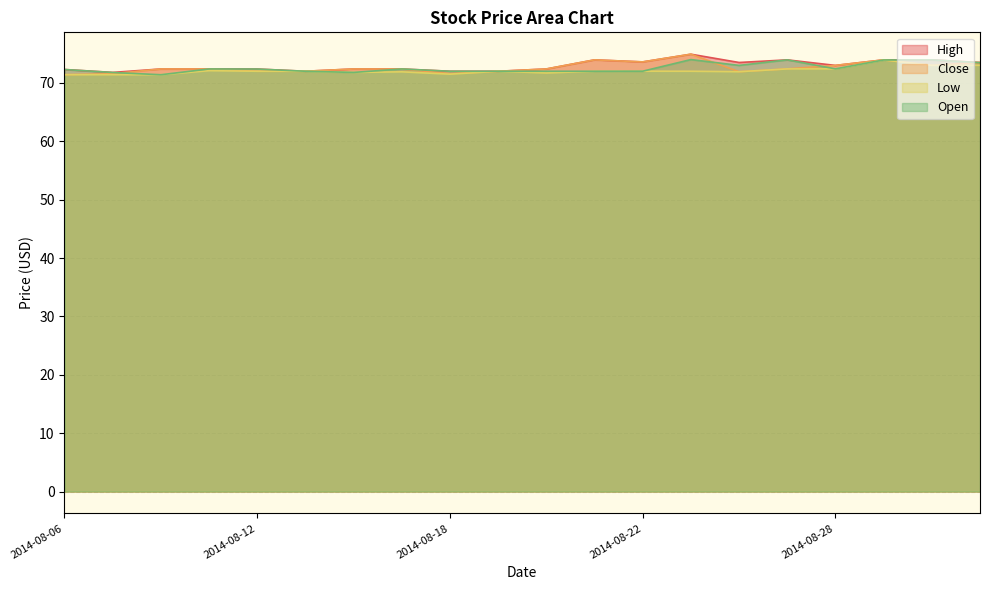

How many lines are shown in the chart?

4